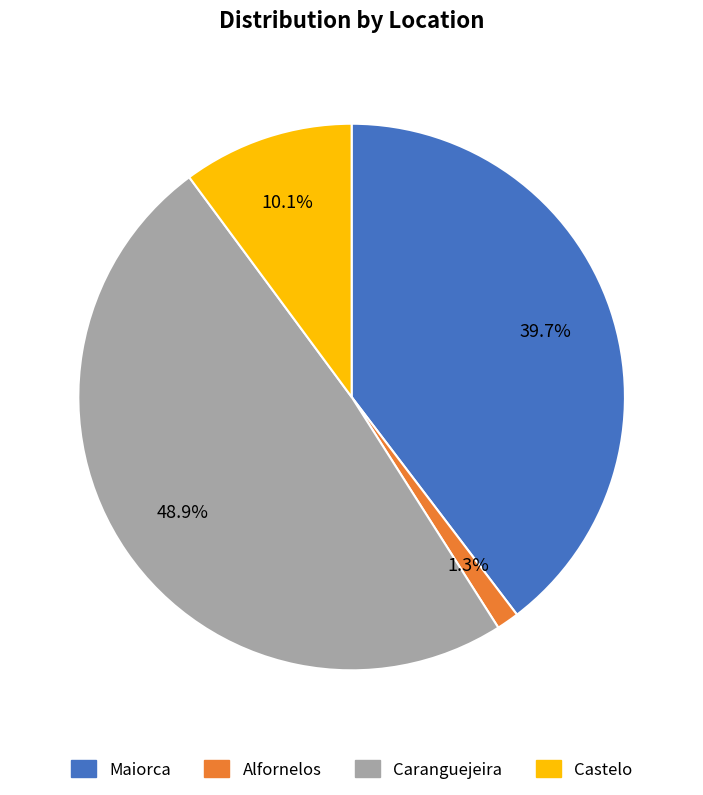

How many segments does this pie chart have?

4